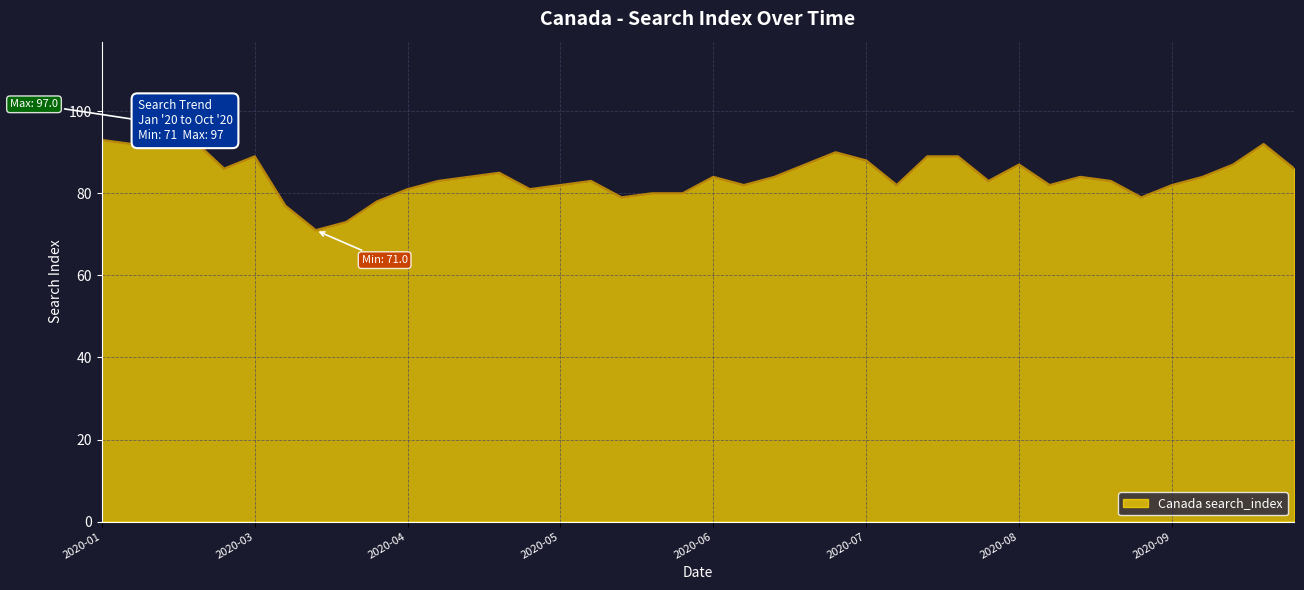

How many interior local valleys (lower than both neighbors) does the data have?

10